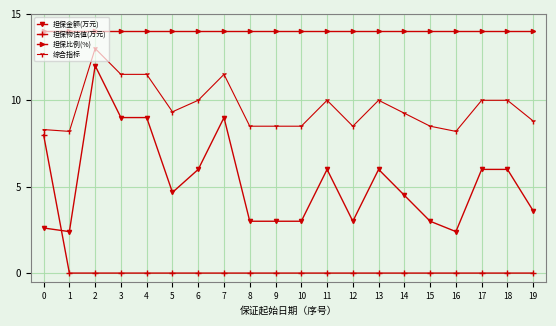

Is the value of 担保比例(%) at 19 greater than the value of 担保金额(万元) at 19?

Yes